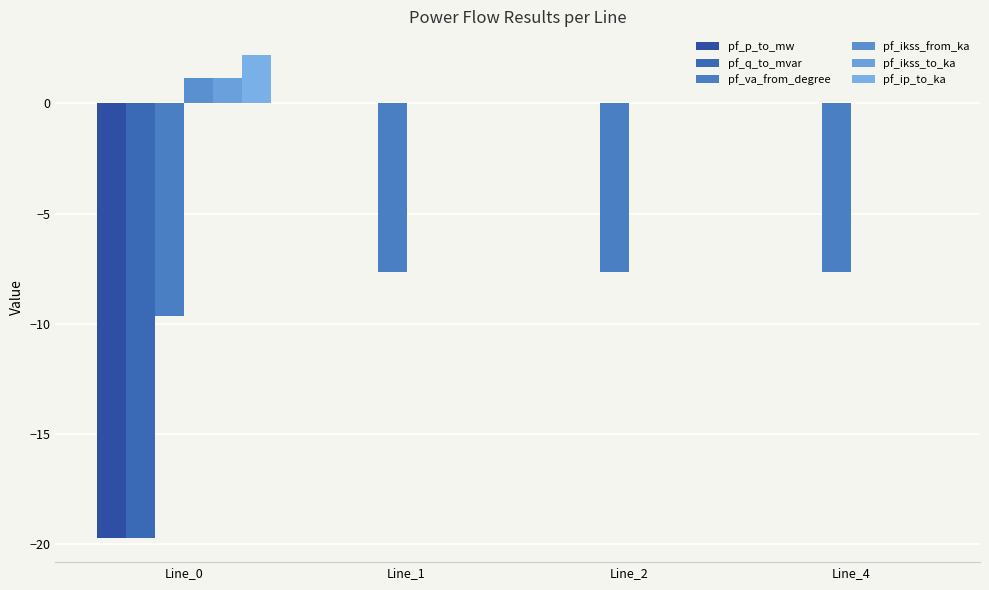

Which label corresponds to the largest value in the chart?

Line_0